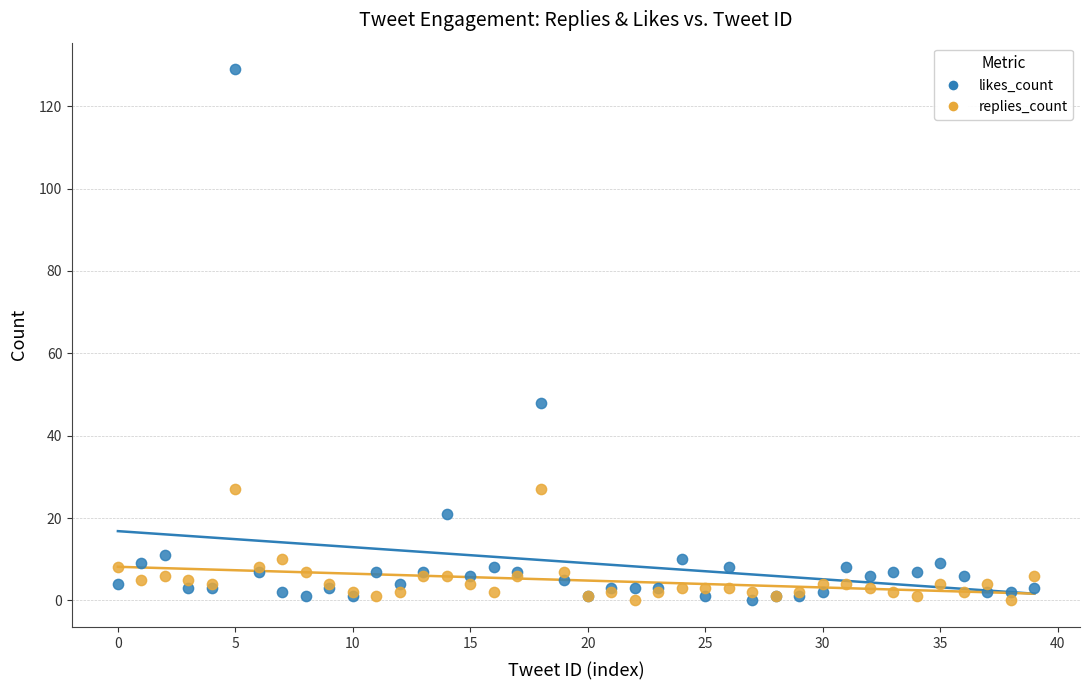

Which series has the widest spread of Y values?

likes_count